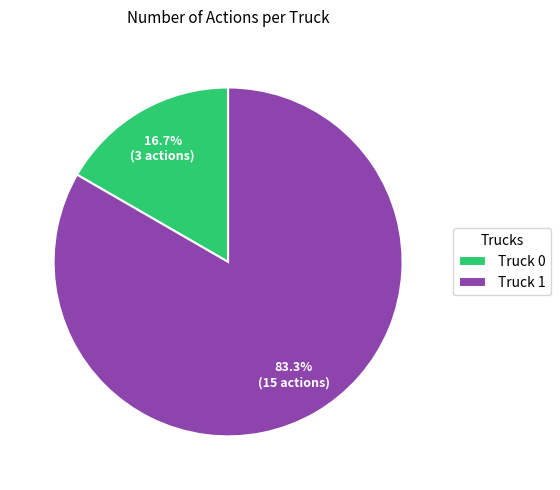

What is the majority slice?

Truck 1